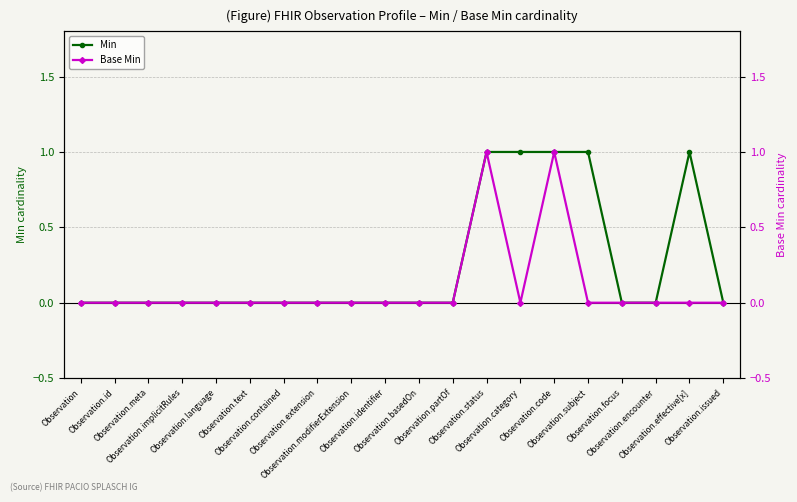

Count the Base Min values in the range 0 to 1.

20